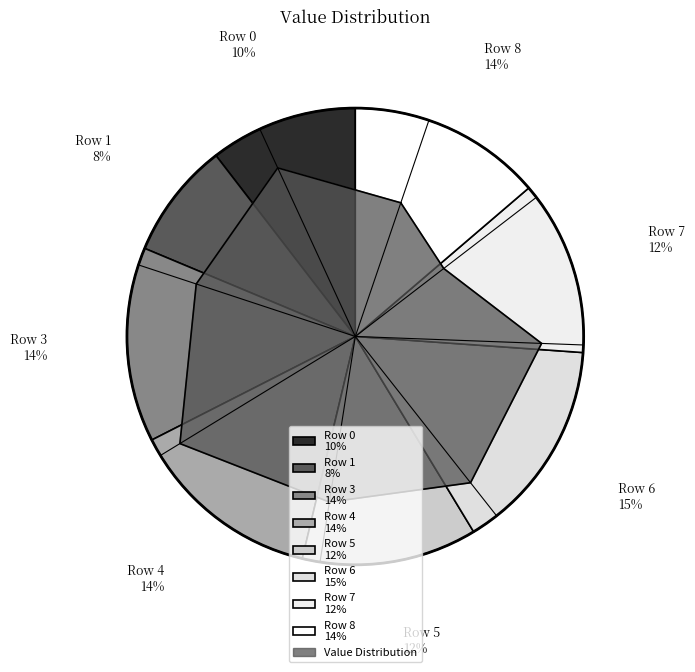

What portion of the pie excludes Row 1?

91.7%